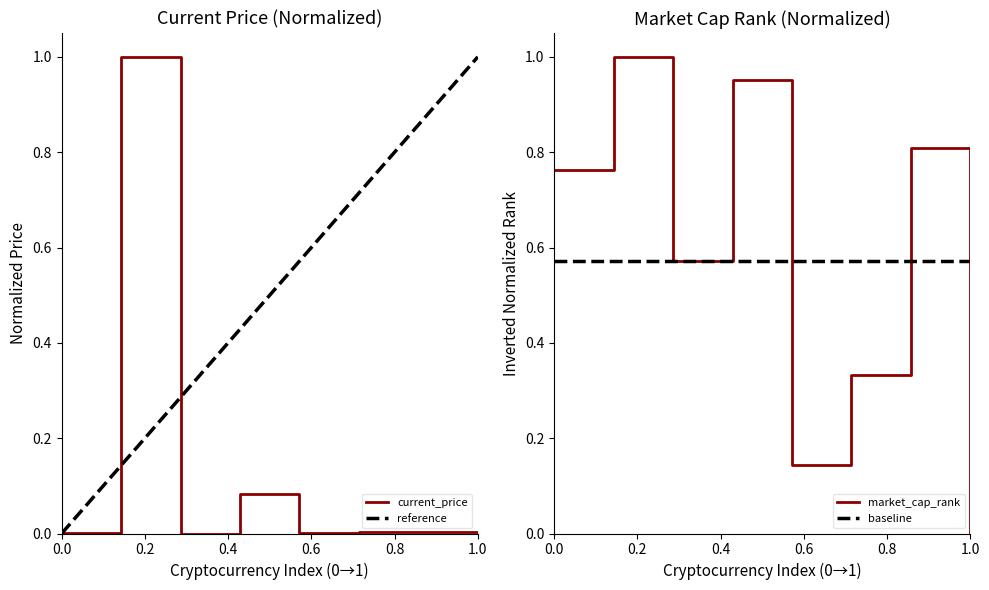

At how many categories does at least one series exceed 0?

8